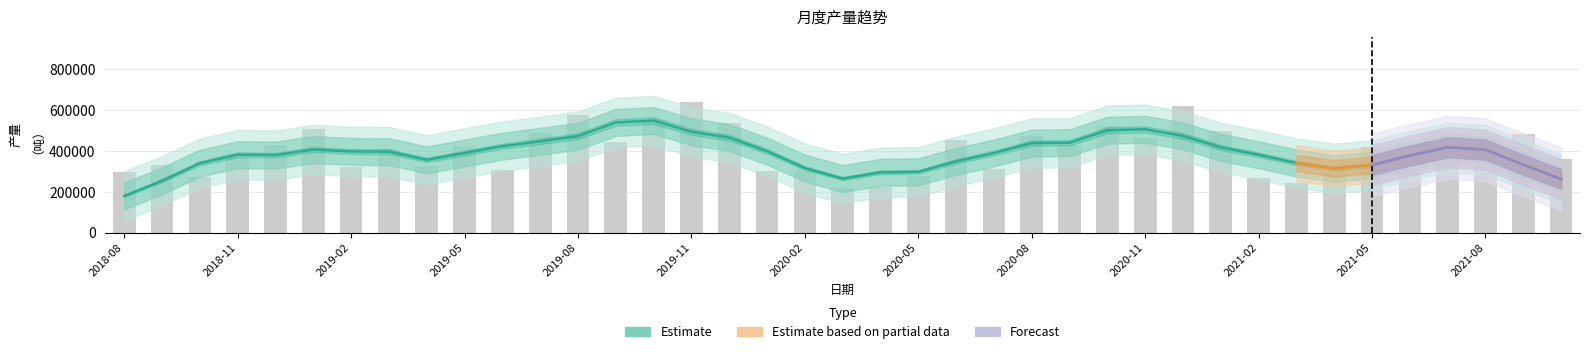

Are the bars grouped side by side (vs. stacked)?

No